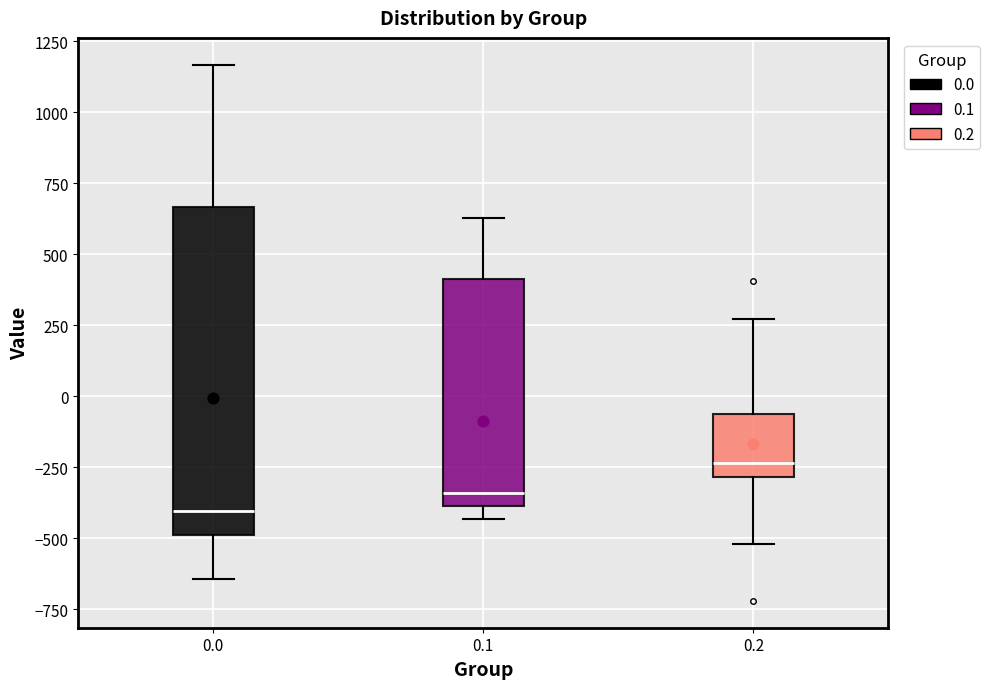

Where does the upper whisker of the box at x = 0.2 end on the y-axis? The values are not printed on the chart, so give them approximately, as read against the axis.

250